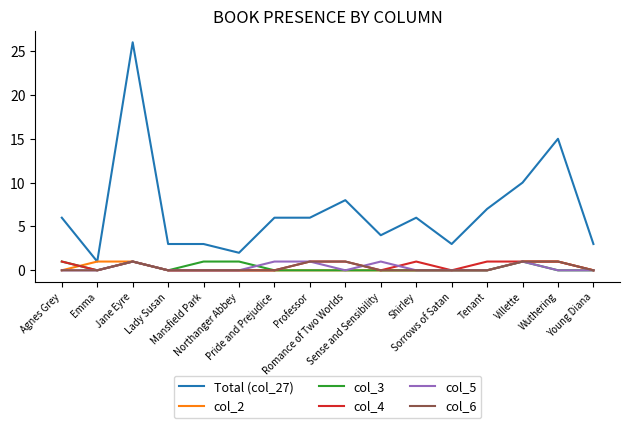

Which series has the widest spread of values?

Total (col_27)